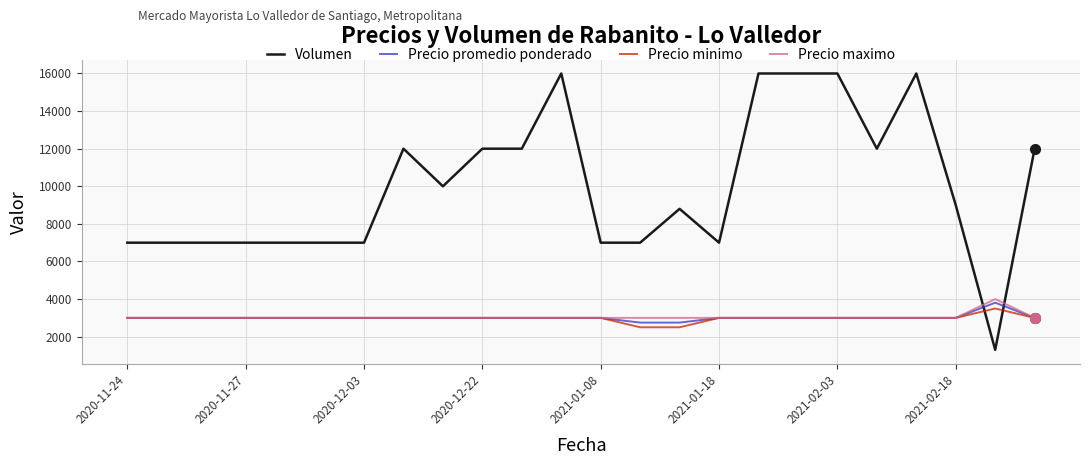

True or false: Volumen and Precio promedio ponderado cross at least once.

True